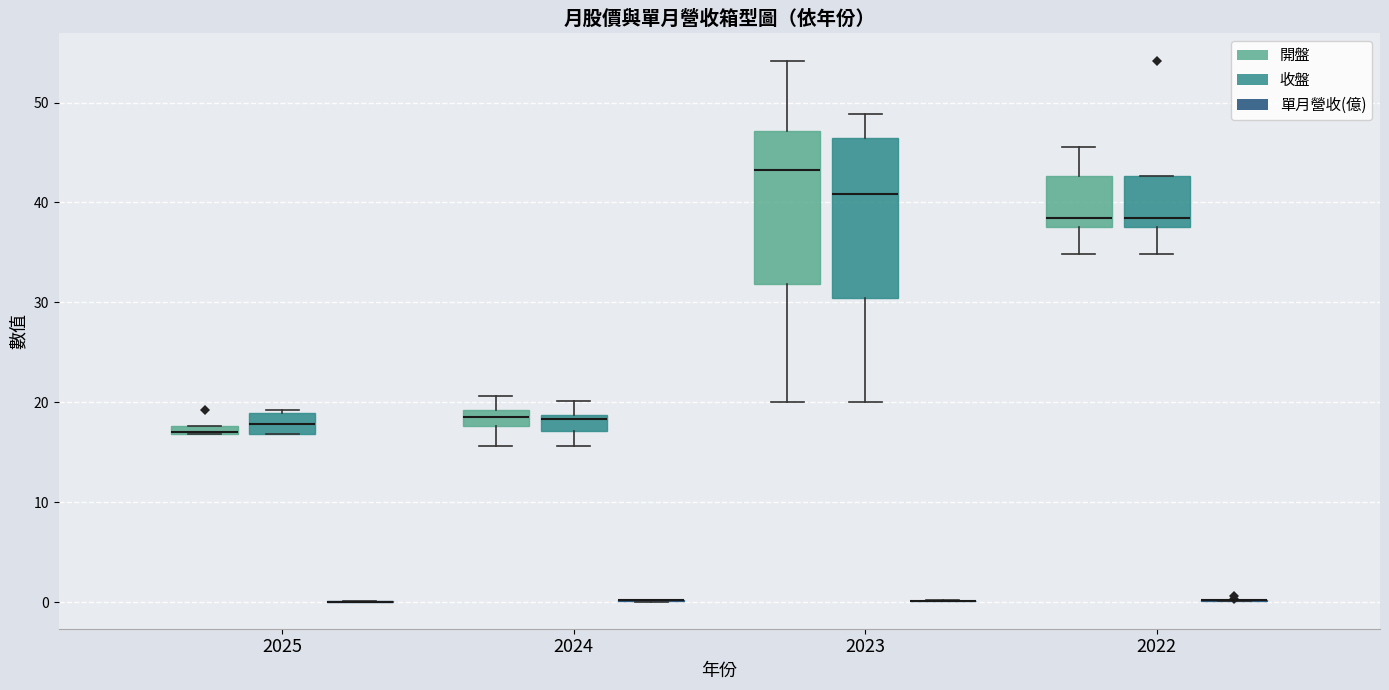

Where does the upper whisker of the box for 2024 (收盤) end on the y-axis? The values are not printed on the chart, so give them approximately, as read against the axis.

20